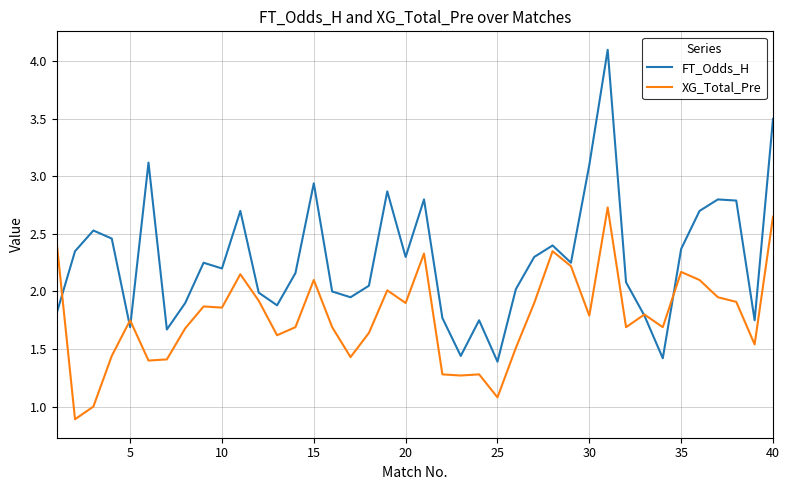

Which series has the largest total across all categories?

FT_Odds_H